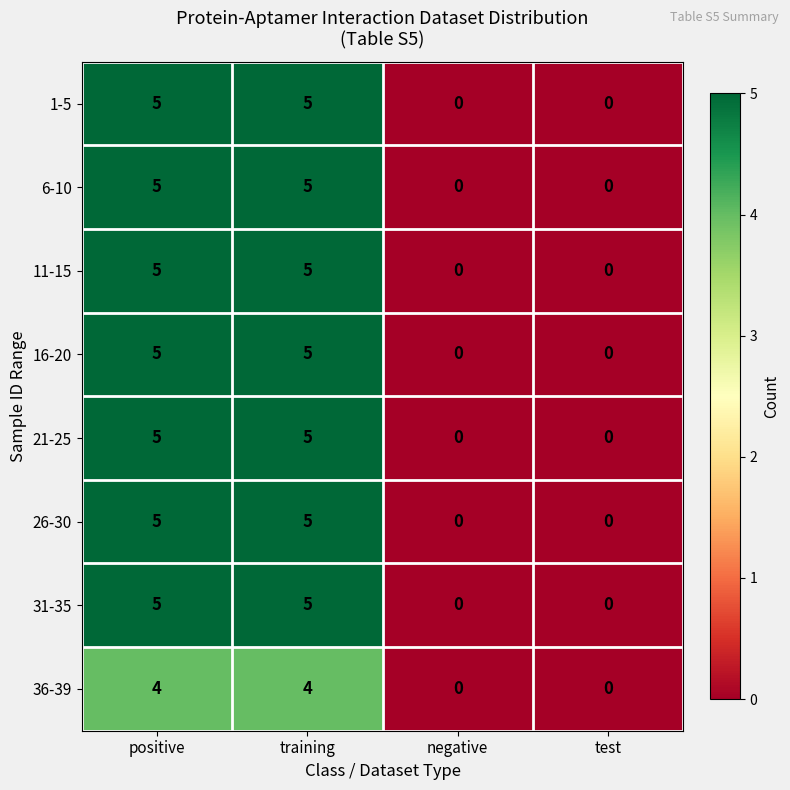

The value of 21-25 at test is 0. True or false?

True